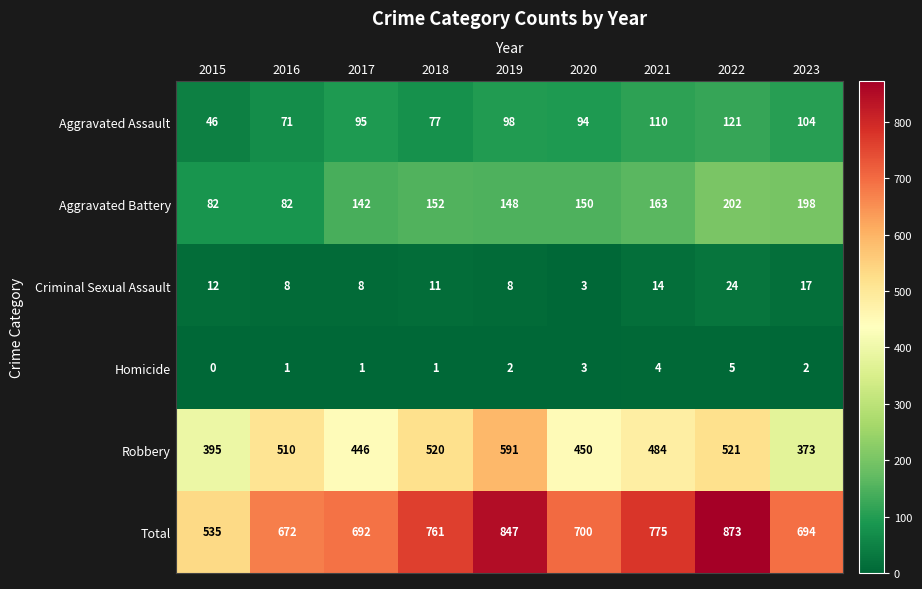

Where does the Criminal Sexual Assault series first go above 11?

2015